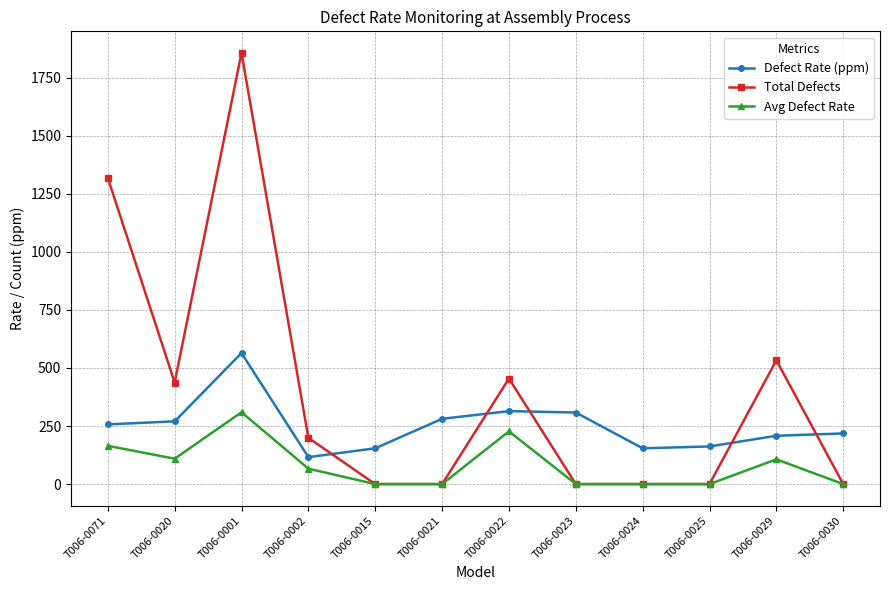

True or false: Avg Defect Rate and Defect Rate (ppm) cross at least once.

False